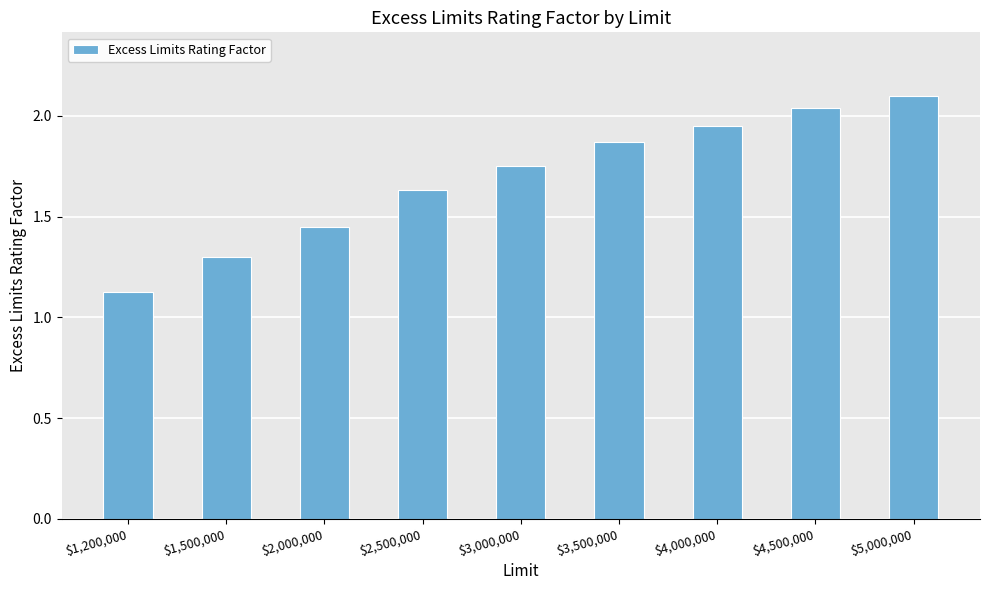

What is the label of the 7th bar from the right?

$2,000,000